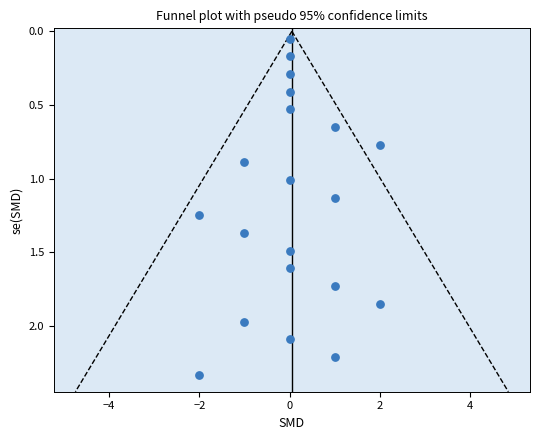

What is the range of X values (max minus min)?

4.0